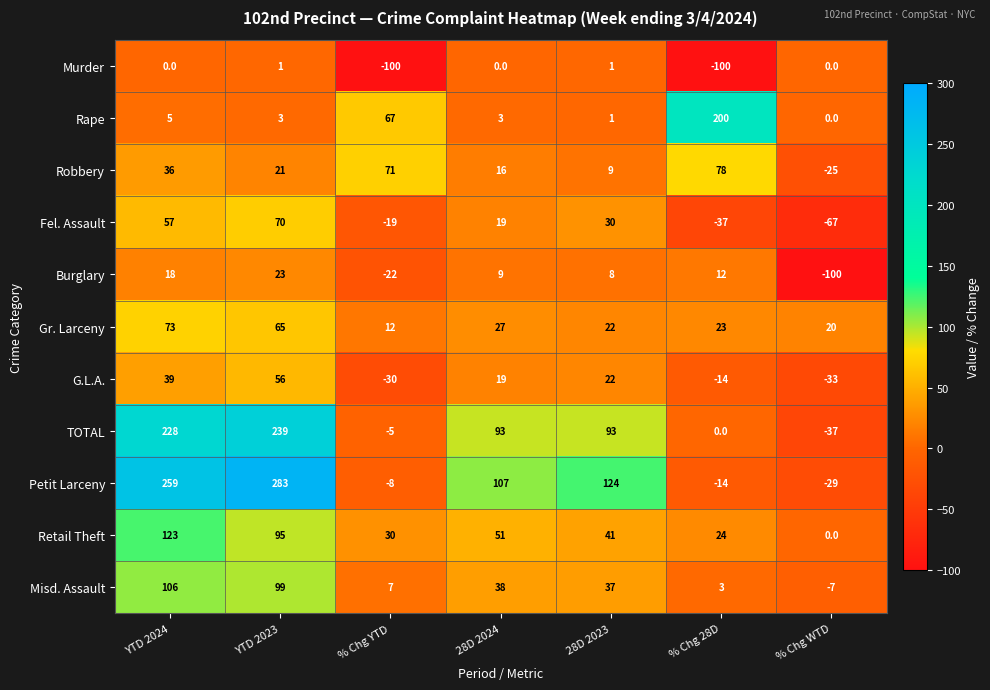

What is the difference between the highest and lowest values at YTD 2024?

259